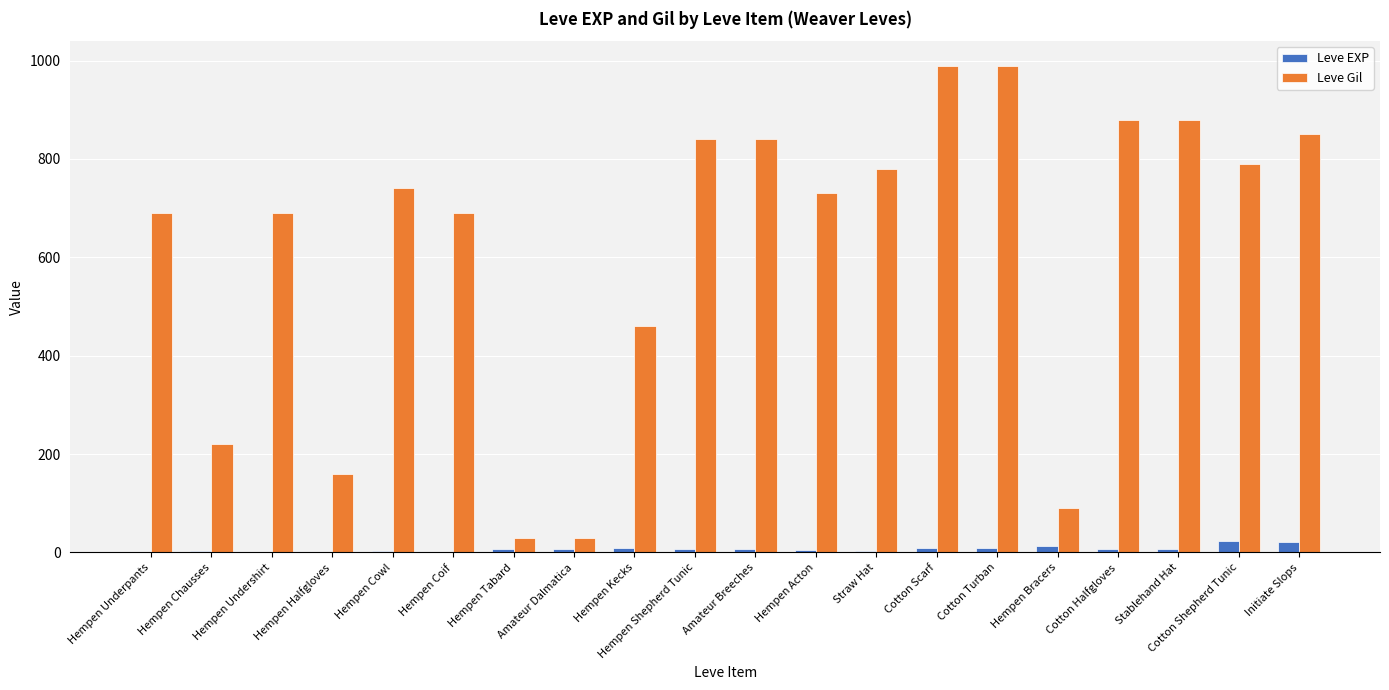

The value of Leve Gil at Hempen Kecks is 460. True or false?

True